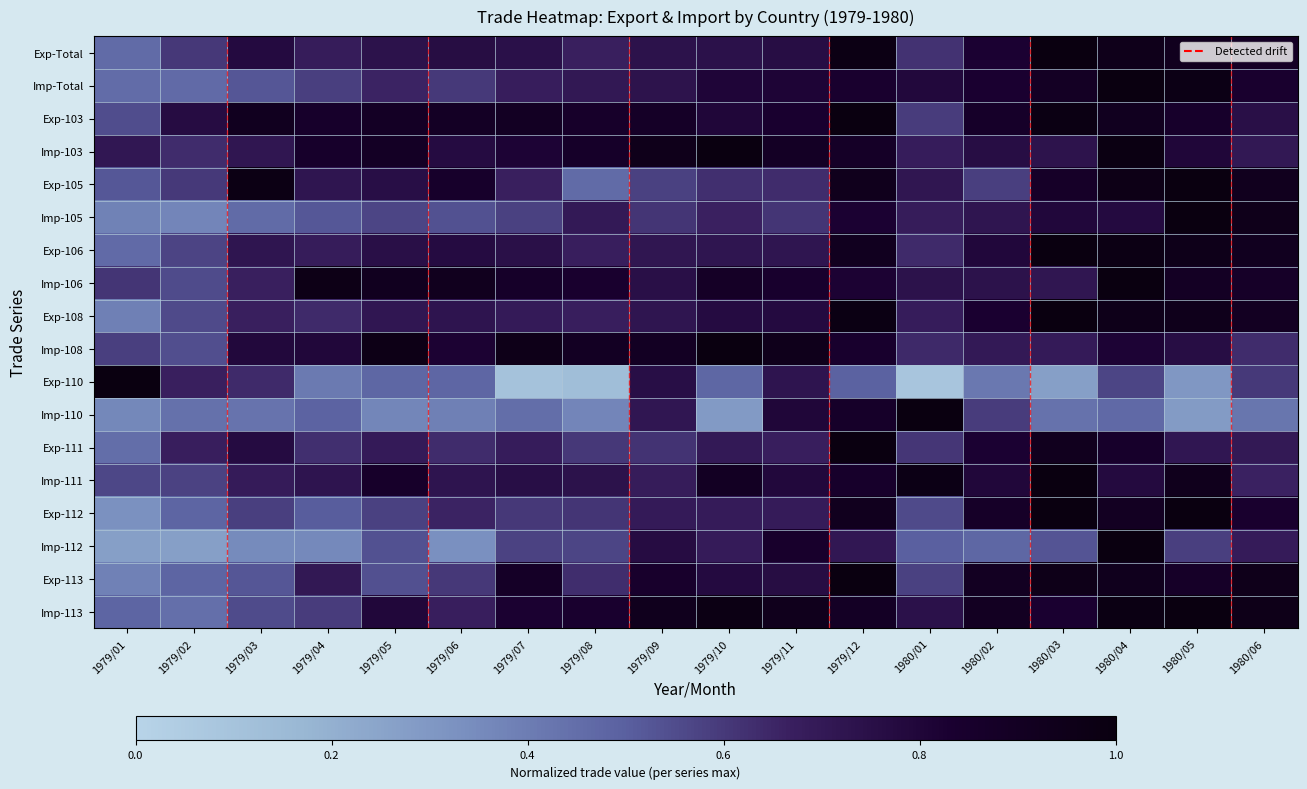

What is the difference between the Imp-112 values at 1979/07 and 1979/09?

0.2